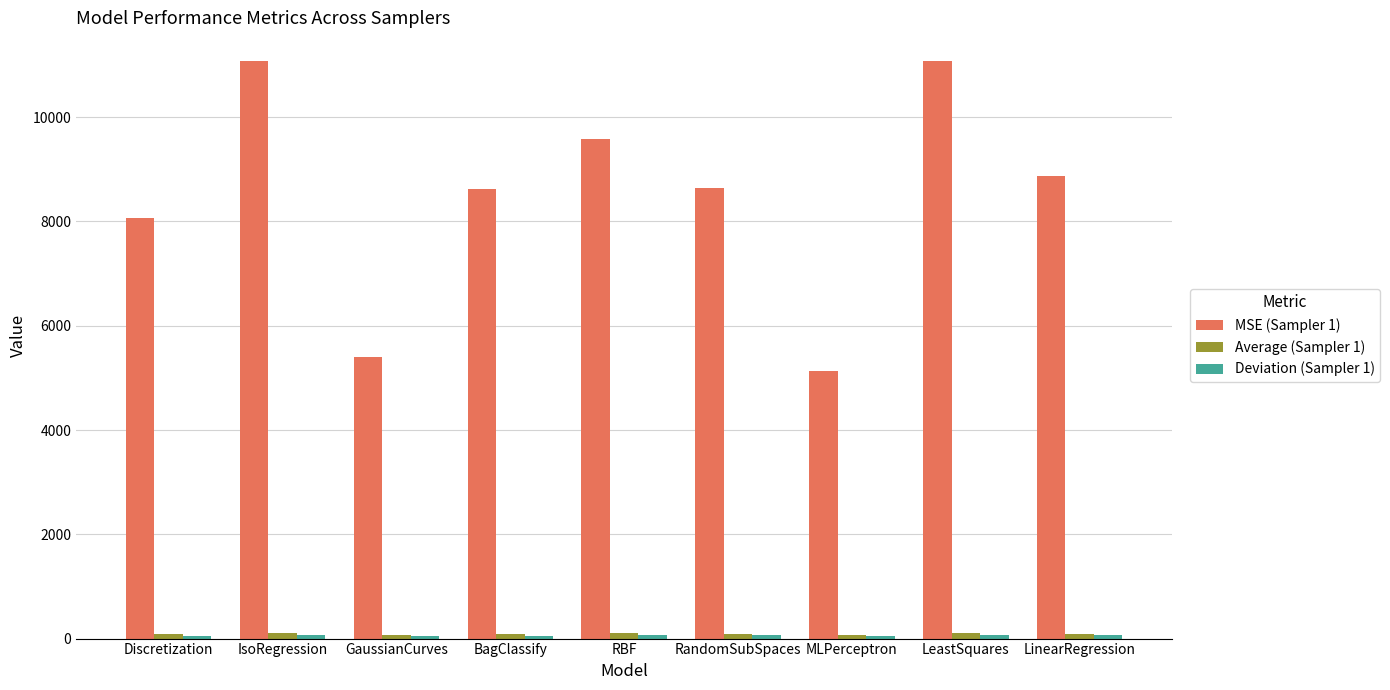

What is the label of the 6th bar from the right?

BagClassify